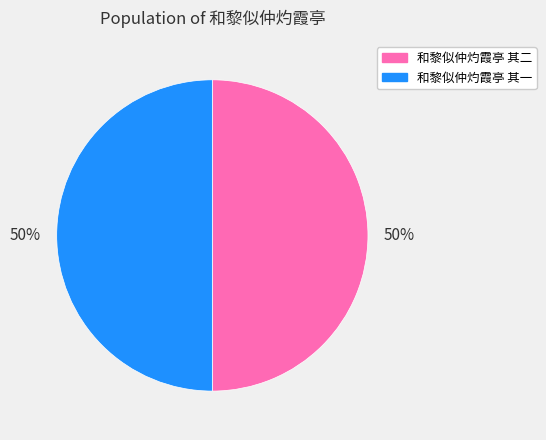

The 和黎似仲灼霞亭 其二 slice represents 50% of the pie. True or false?

True